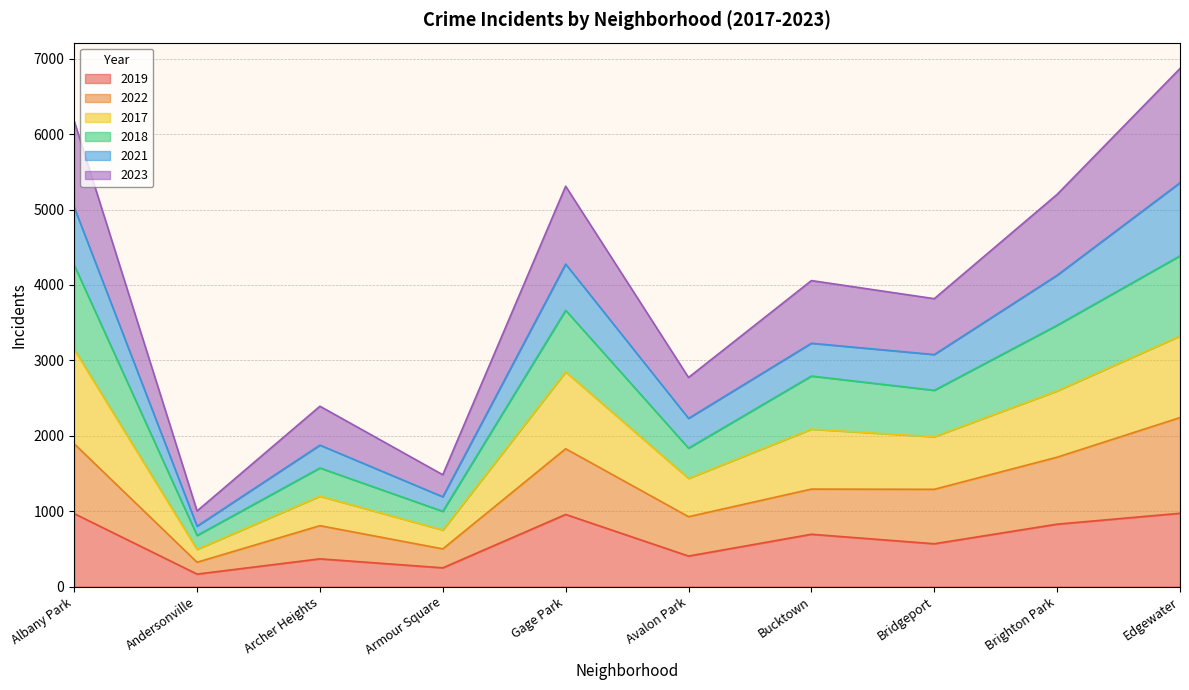

At which category is the sum across all series the highest?

Edgewater